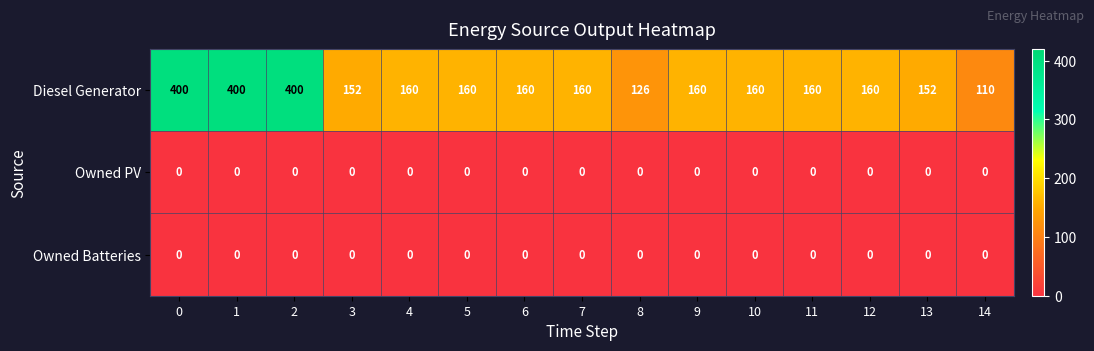

What is the greatest value displayed?

400